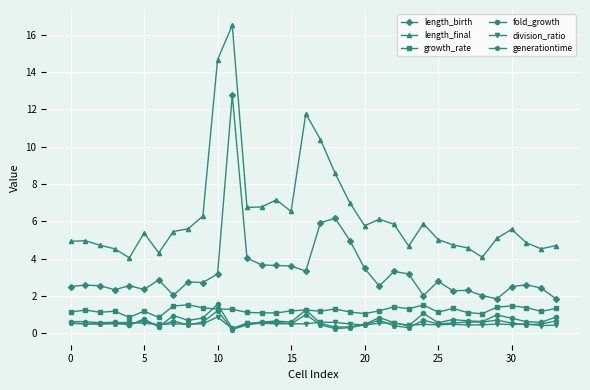

Which series has the largest total across all categories?

length_final